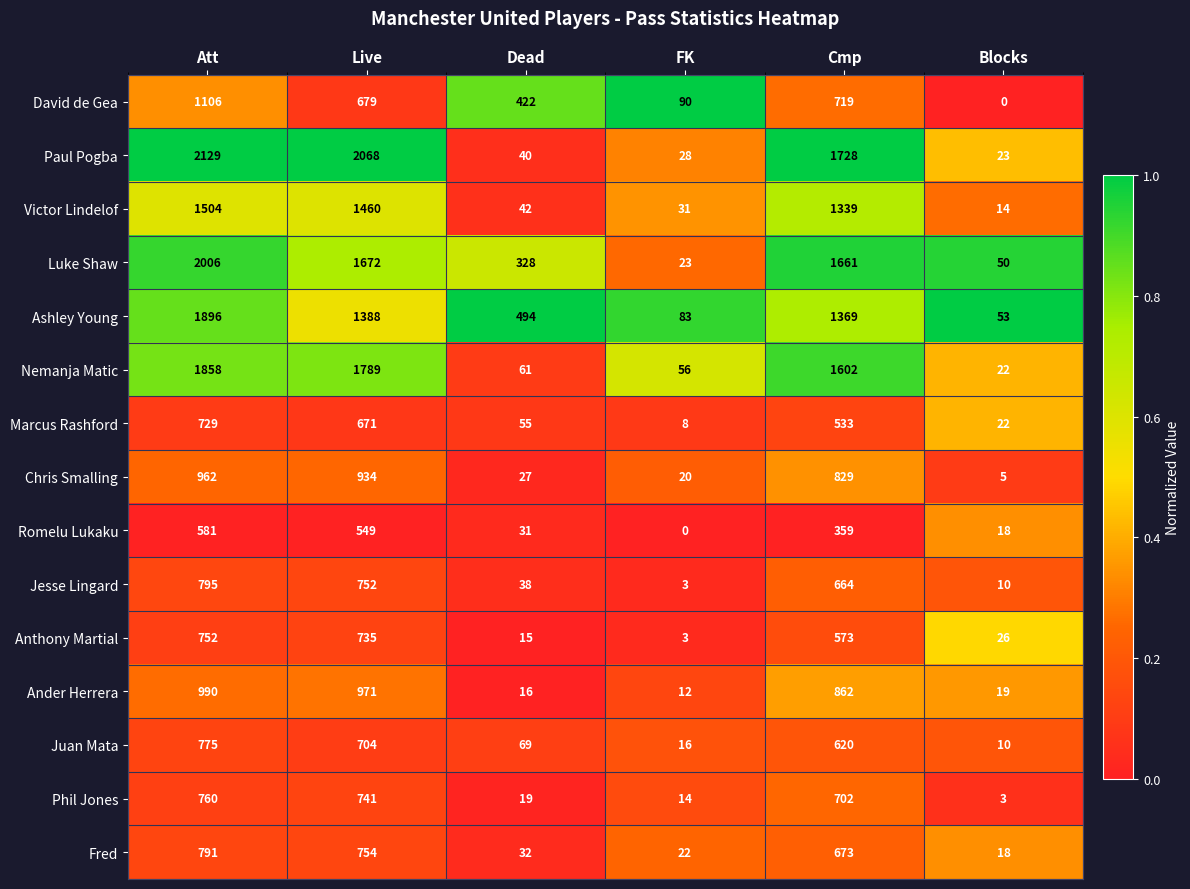

Count the number of data series in this chart.

15